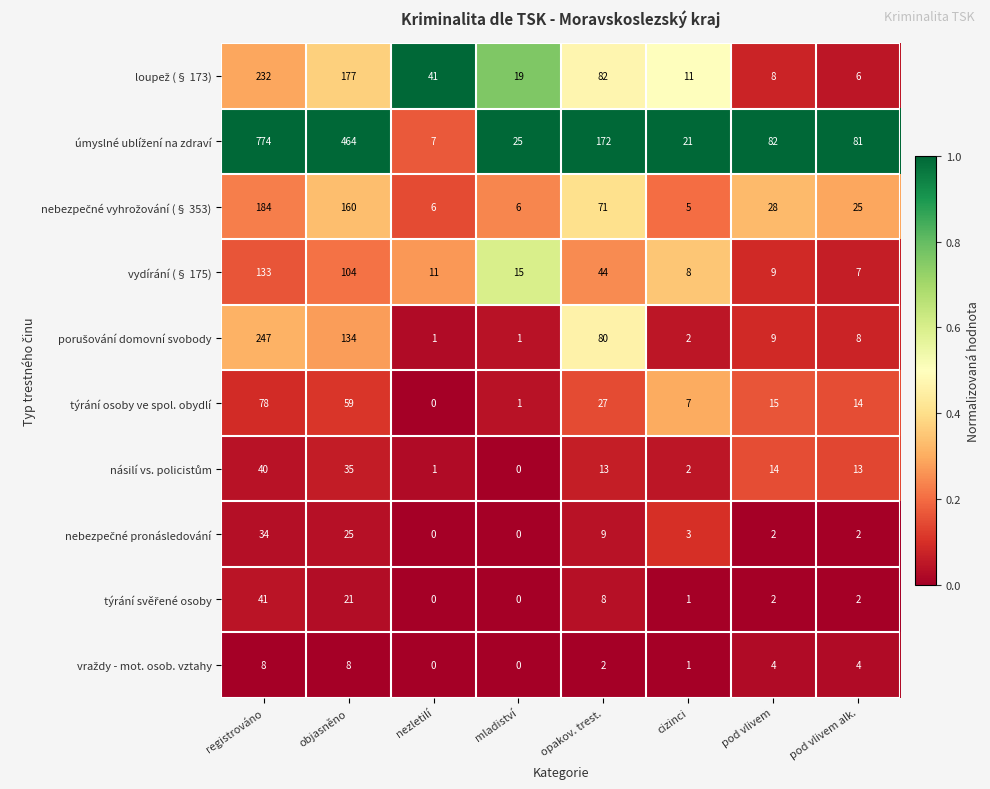

At which label is týrání osoby ve spol. obydlí closest to 39?

opakov. trest.